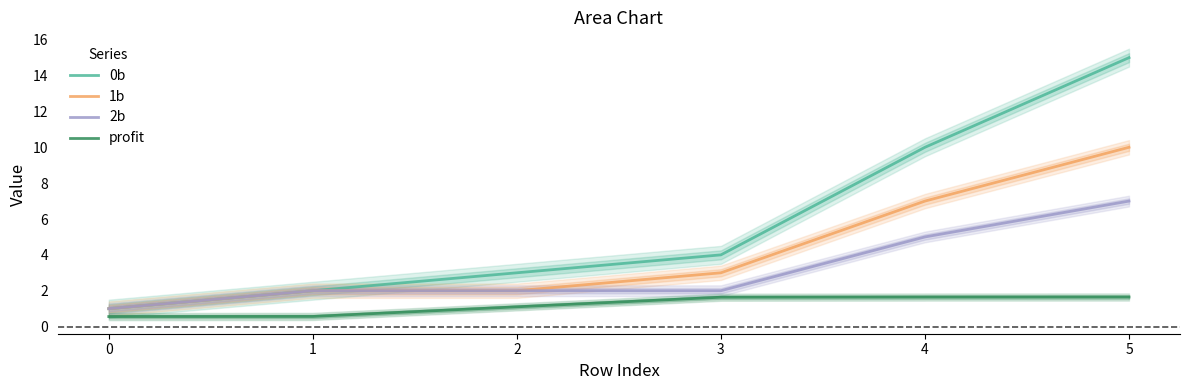

At which label does 0b reach its peak?

5